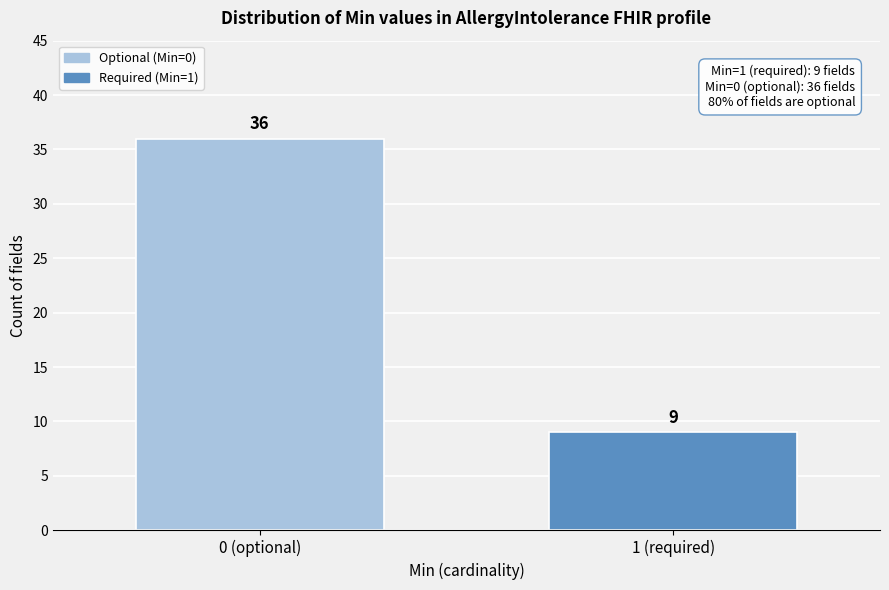

Reading left to right, transcribe all the data shown in this chart.

0 (optional)=36	1 (required)=9